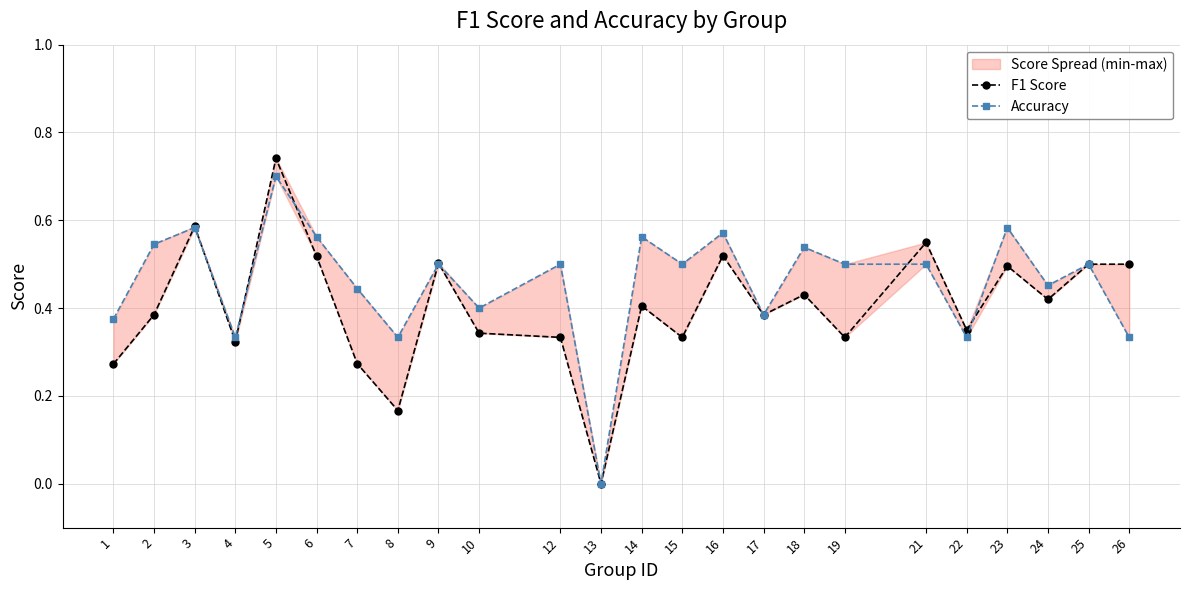

How many data points does each series have?

24